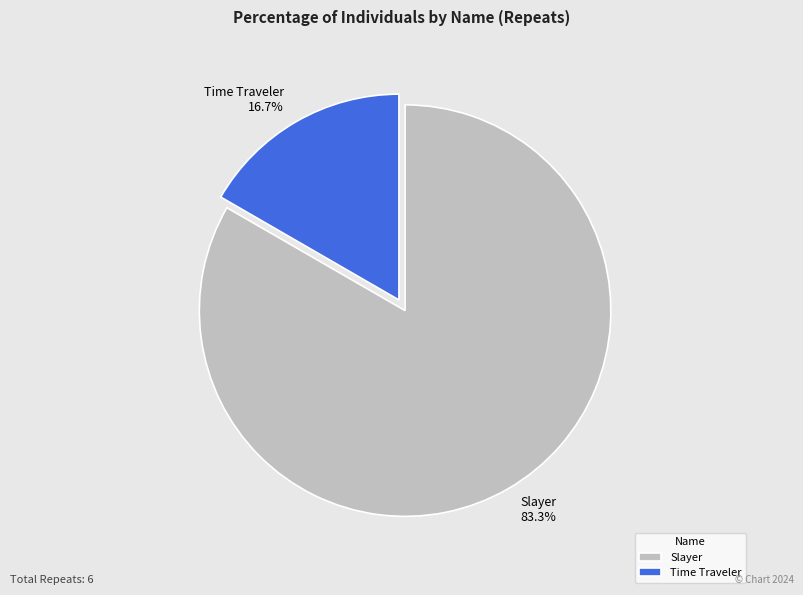

Which slice is the smallest?

Time Traveler